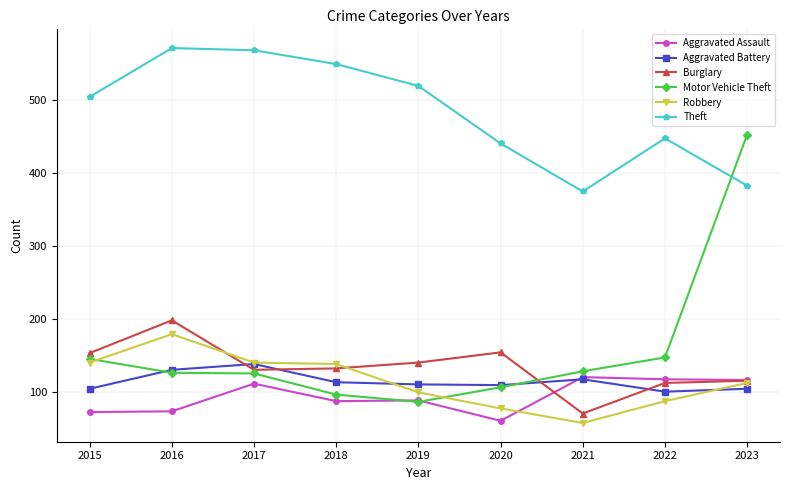

What is the value of the Aggravated Battery point at the 7th from the left?

117